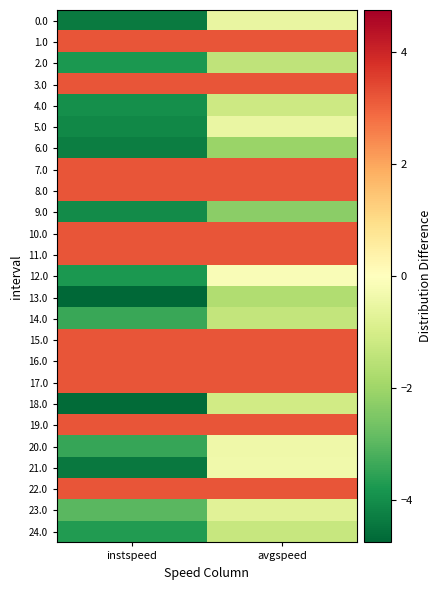

Reading right to left, extract all data points from this chart.

0.0: avgspeed=-0.5	instspeed=-4.3
1.0: avgspeed=3.2	instspeed=3.2
2.0: avgspeed=-1.4	instspeed=-3.8
3.0: avgspeed=3.2	instspeed=3.2
4.0: avgspeed=-1.2	instspeed=-4.0
5.0: avgspeed=-0.5	instspeed=-4.1
6.0: avgspeed=-2.1	instspeed=-4.3
7.0: avgspeed=3.2	instspeed=3.2
8.0: avgspeed=3.2	instspeed=3.2
9.0: avgspeed=-2.3	instspeed=-4.0
10.0: avgspeed=3.2	instspeed=3.2
11.0: avgspeed=3.2	instspeed=3.2
12.0: avgspeed=-0.1	instspeed=-3.8
13.0: avgspeed=-1.7	instspeed=-4.7
14.0: avgspeed=-1.3	instspeed=-3.4
15.0: avgspeed=3.2	instspeed=3.2
16.0: avgspeed=3.2	instspeed=3.2
17.0: avgspeed=3.2	instspeed=3.2
18.0: avgspeed=-1.1	instspeed=-4.7
19.0: avgspeed=3.2	instspeed=3.2
20.0: avgspeed=-0.4	instspeed=-3.4
21.0: avgspeed=-0.3	instspeed=-4.4
22.0: avgspeed=3.2	instspeed=3.2
23.0: avgspeed=-0.7	instspeed=-3.0
24.0: avgspeed=-1.3	instspeed=-3.7